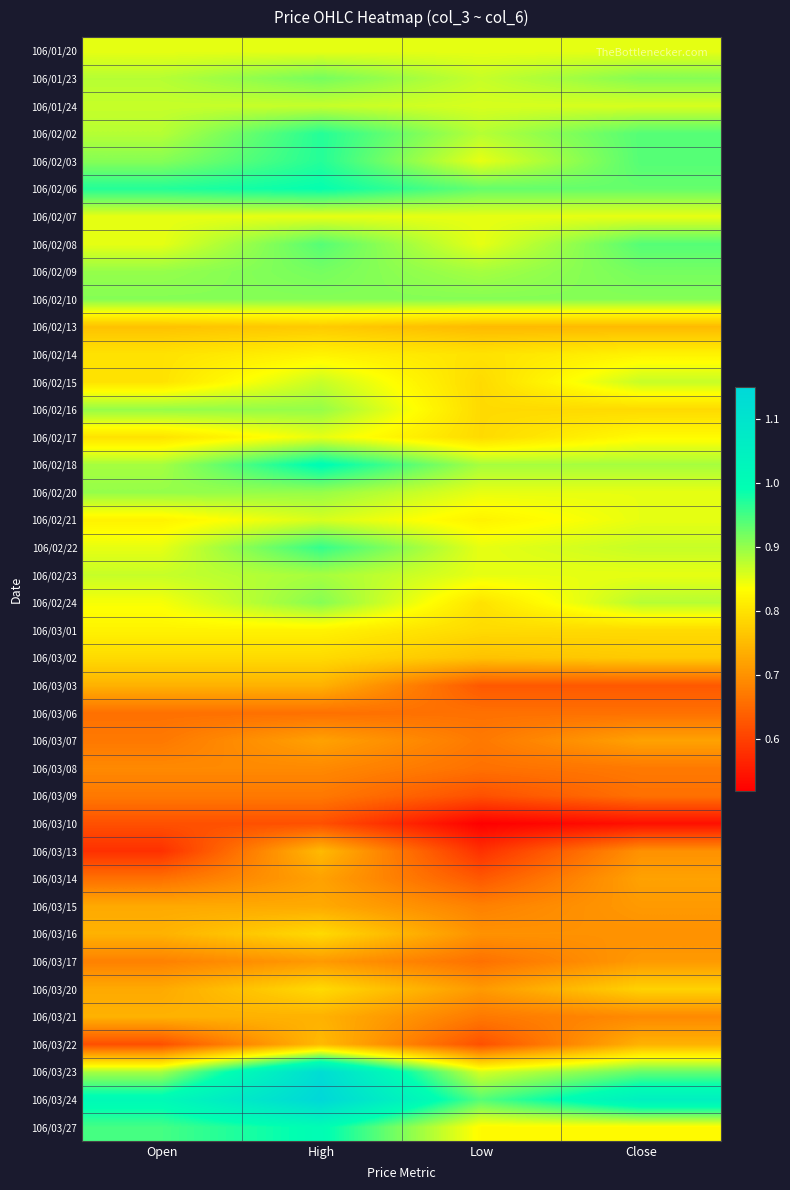

Which series has the largest total across all categories?

106/03/24